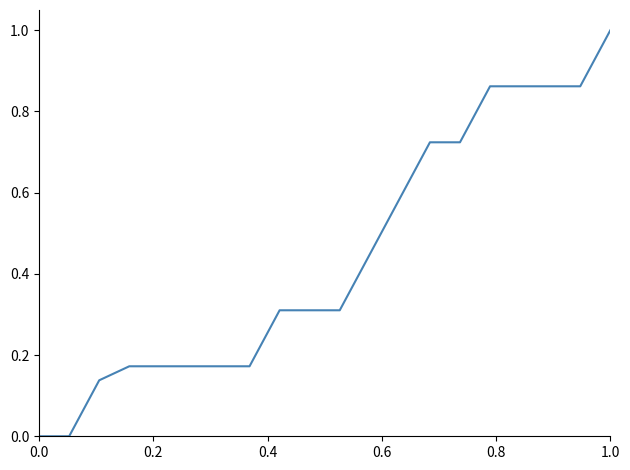

What is the maximum value shown in the chart?

1.0